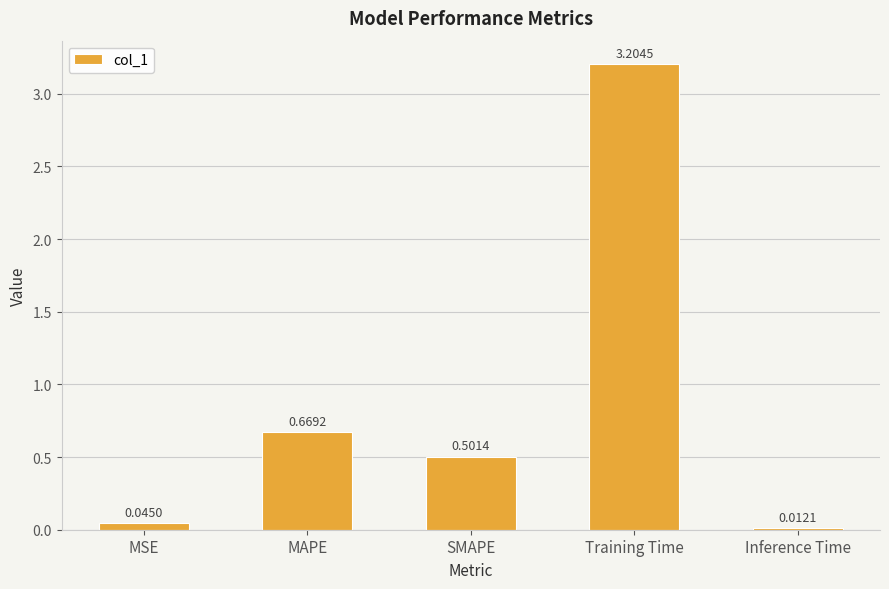

What is the difference between the maximum and minimum values?

3.2